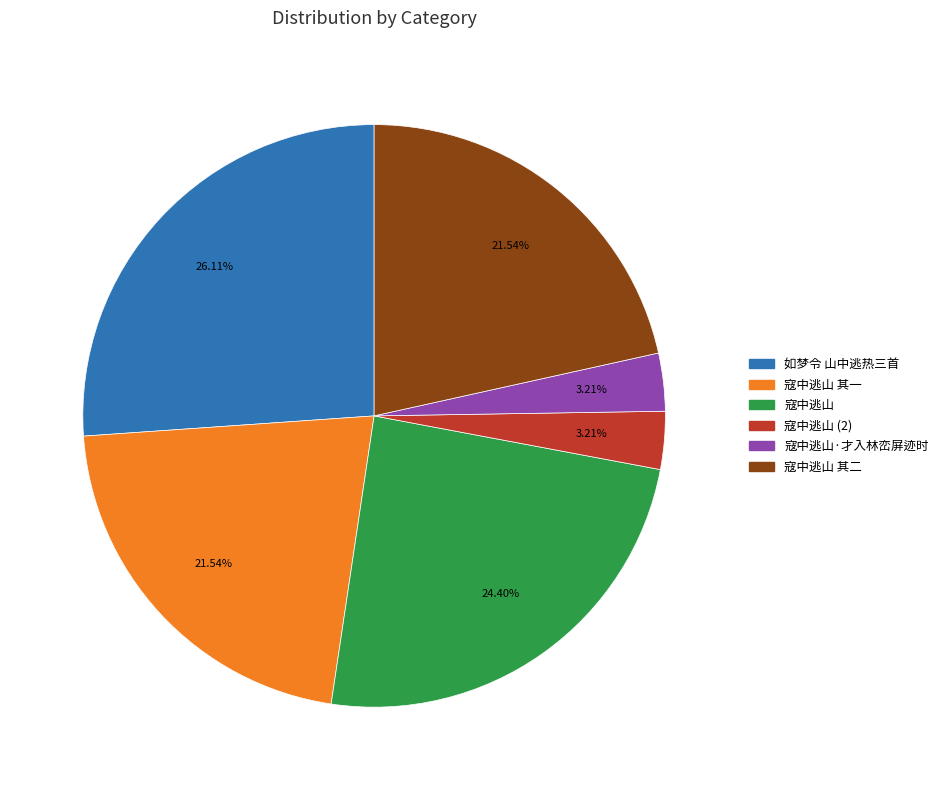

Is there any slice that represents more than half of the pie?

No